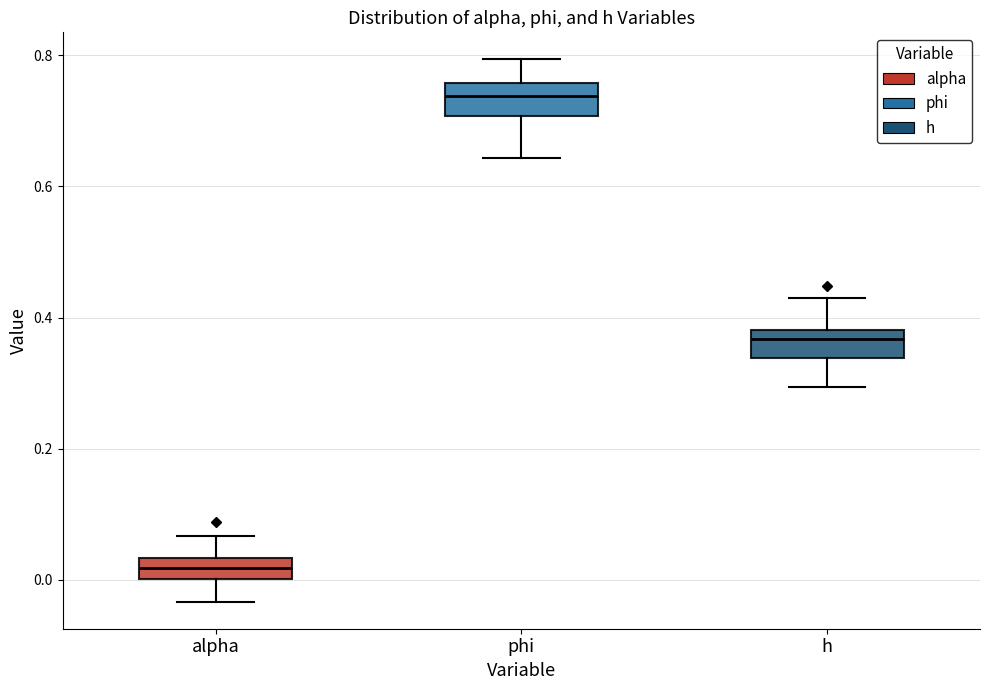

Which box's median line is the highest?

phi